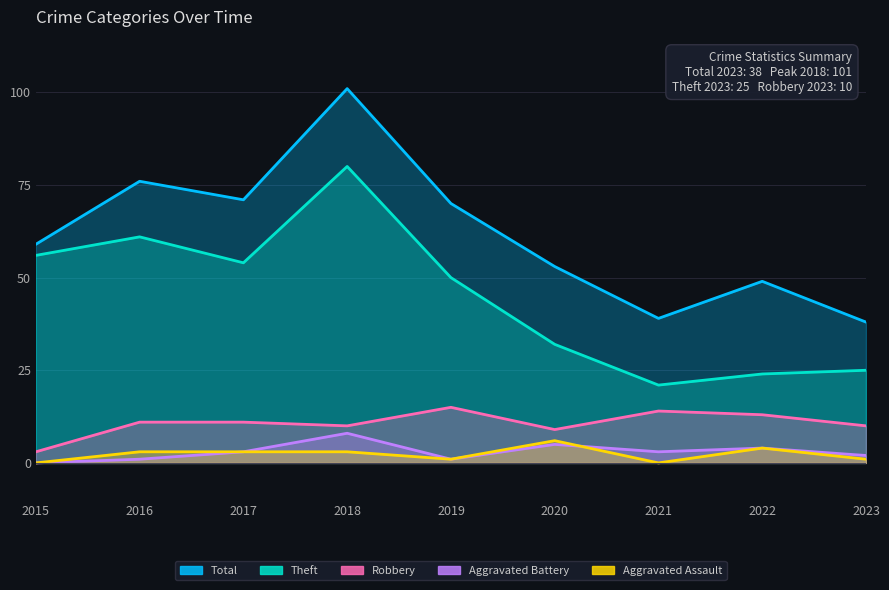

List the labels in order of Robbery value, smallest first.

2015, 2020, 2018, 2023, 2016, 2017, 2022, 2021, 2019